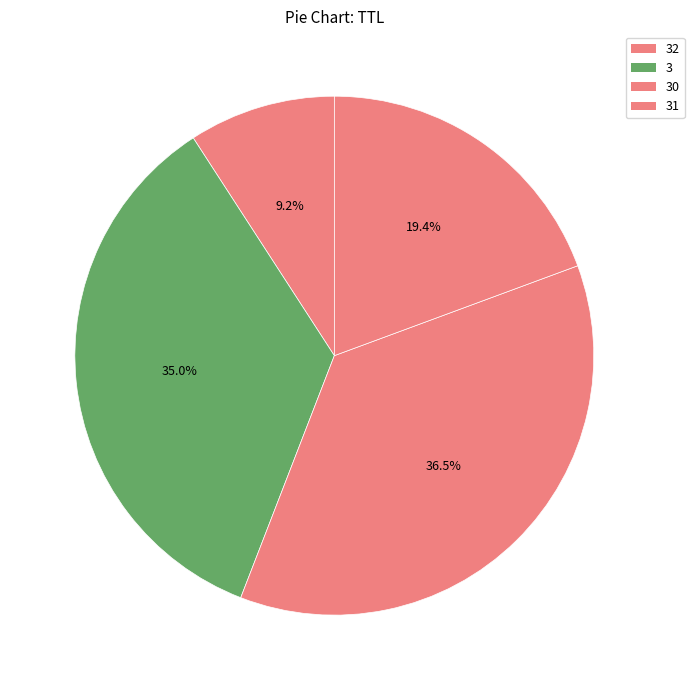

How many segments does this pie chart have?

4